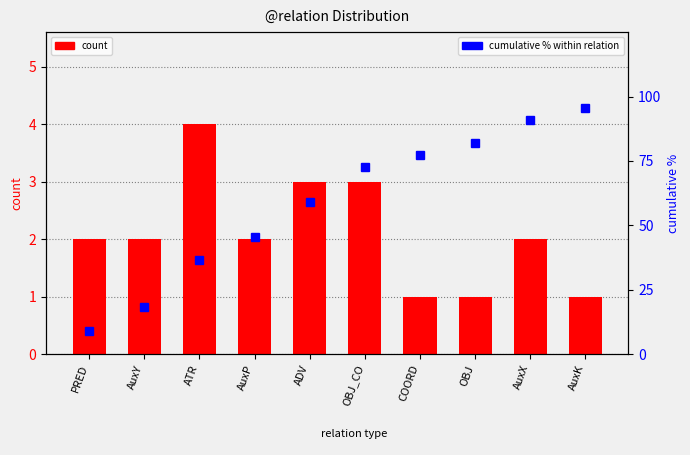

Rank the categories by count value from lowest to highest.

COORD, OBJ, AuxK, PRED, AuxY, AuxP, AuxX, ADV, OBJ_CO, ATR